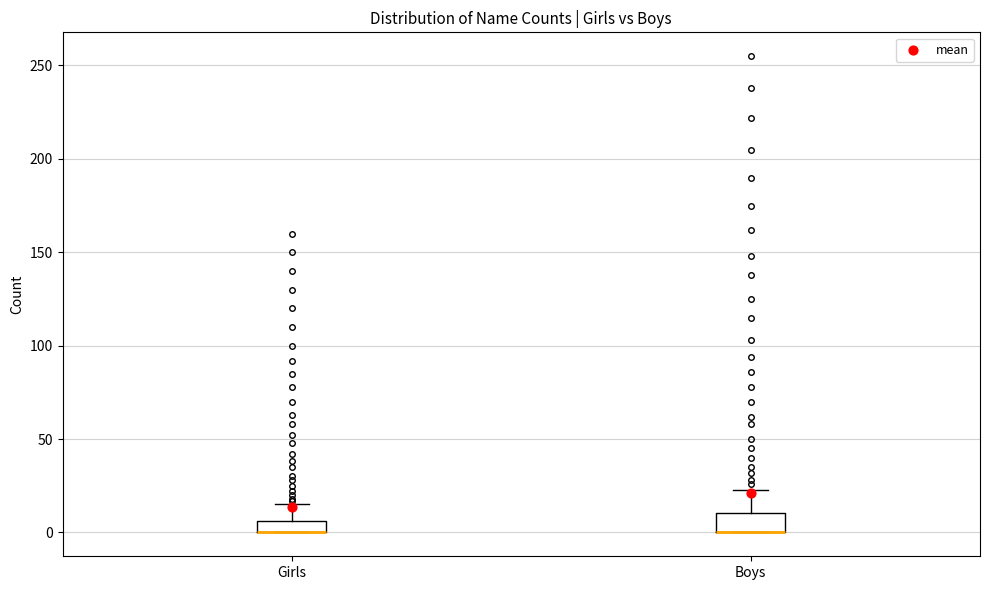

Where does the upper whisker of the box for Girls end on the y-axis? The values are not printed on the chart, so give them approximately, as read against the axis.

15